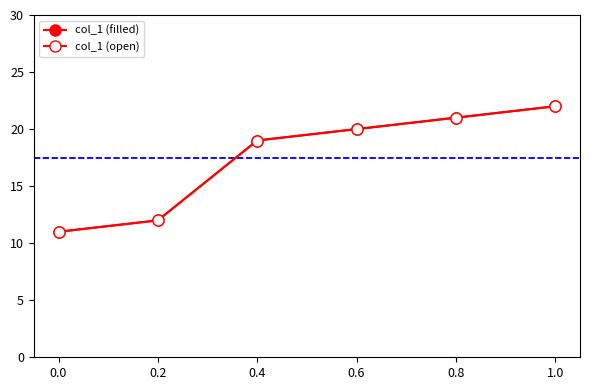

Does the chart have visible grid lines?

No